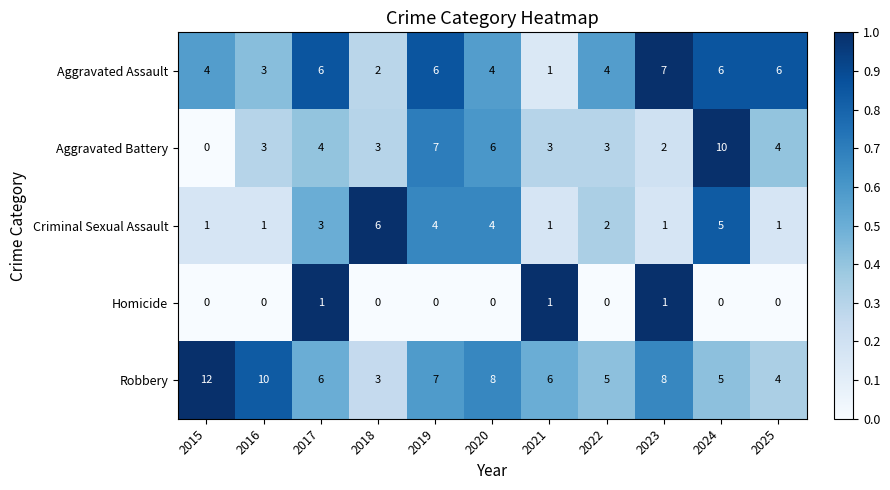

The Criminal Sexual Assault series shows 4 at 2019. True or false?

True